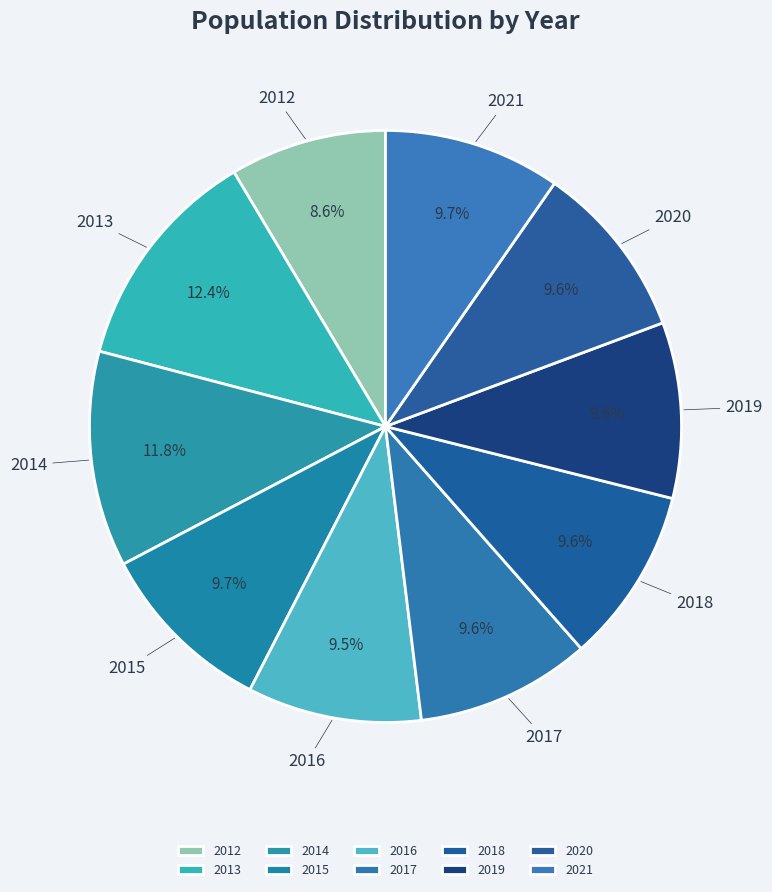

To the nearest percent, what is the difference between the largest and smallest slice percentages?

4%